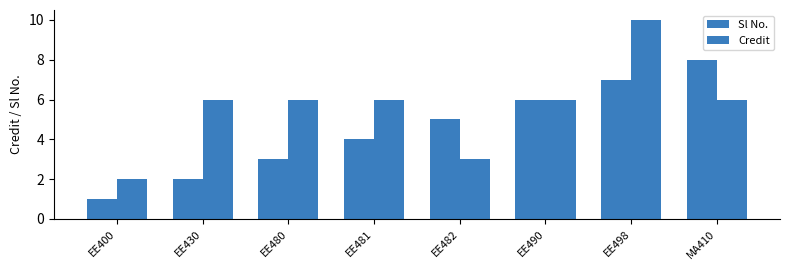

True or false: Sl No. has a value of 4 at EE481.

True